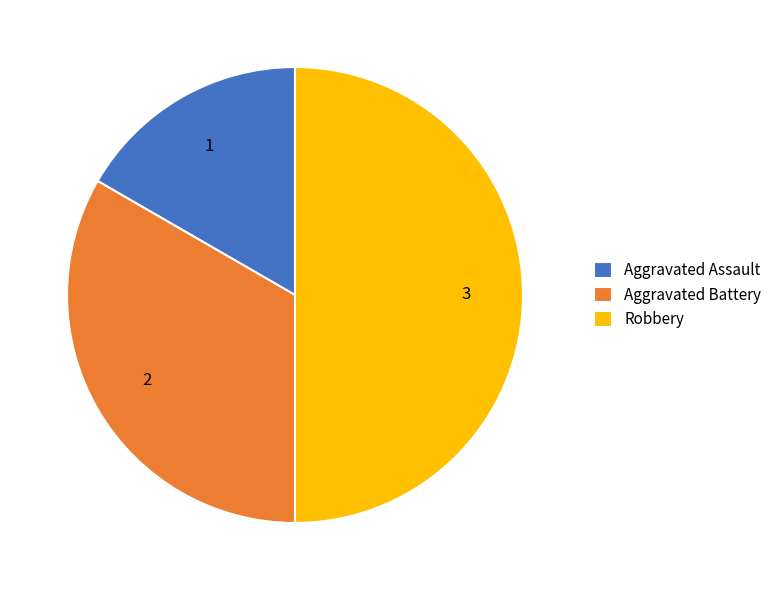

Is Aggravated Assault the majority of the pie?

No